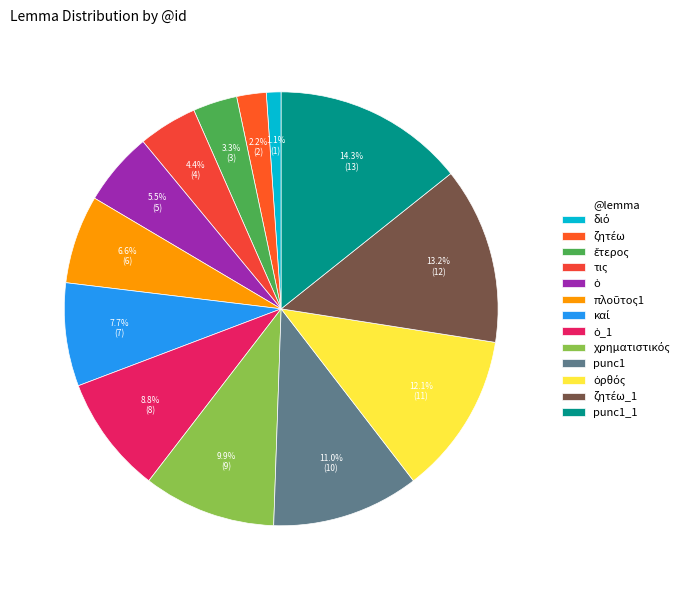

To the nearest percent, what is the combined percentage of ὀρθός and ζητέω?

14%